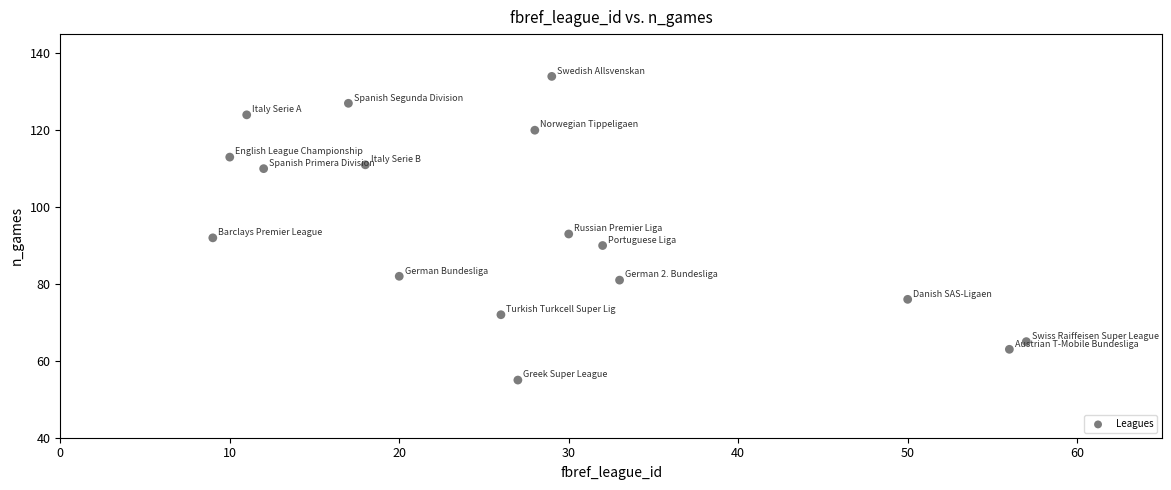

What is the range of X values (max minus min)?

48